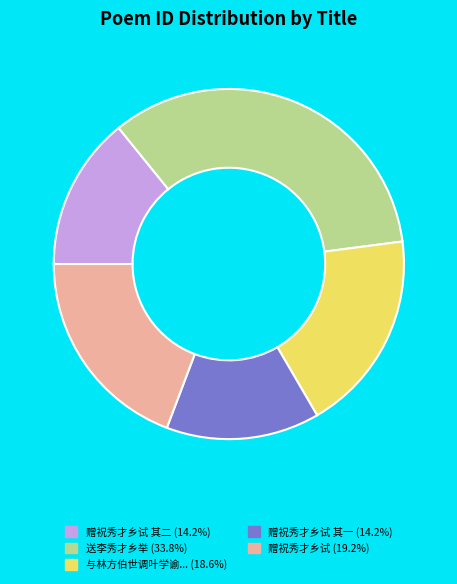

Is there a majority slice in this chart?

No